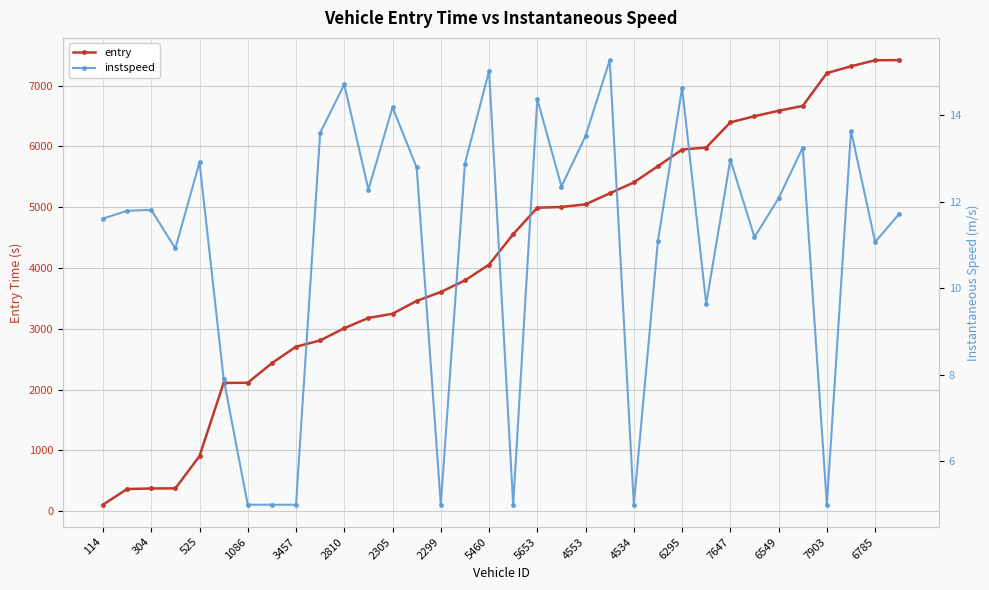

How many data points in entry are less than 4556?

17